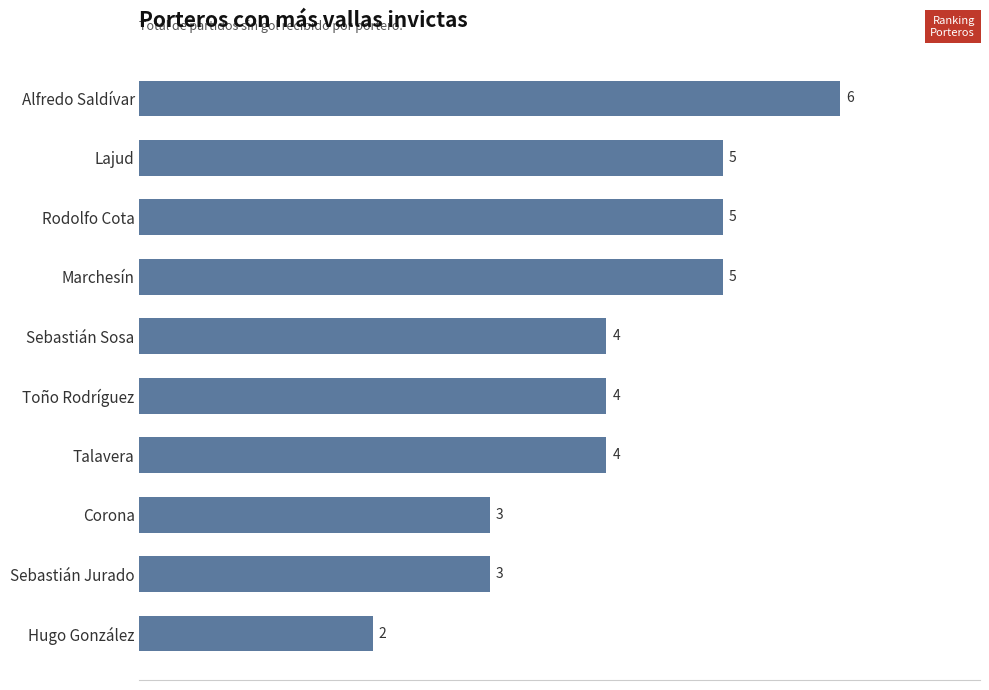

The chart shows a value of 6 at Toño Rodríguez. True or false?

False